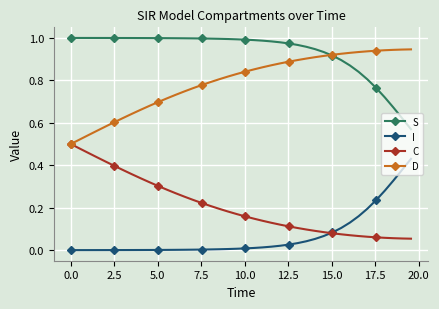

True or false: S and I intersect in this chart.

False